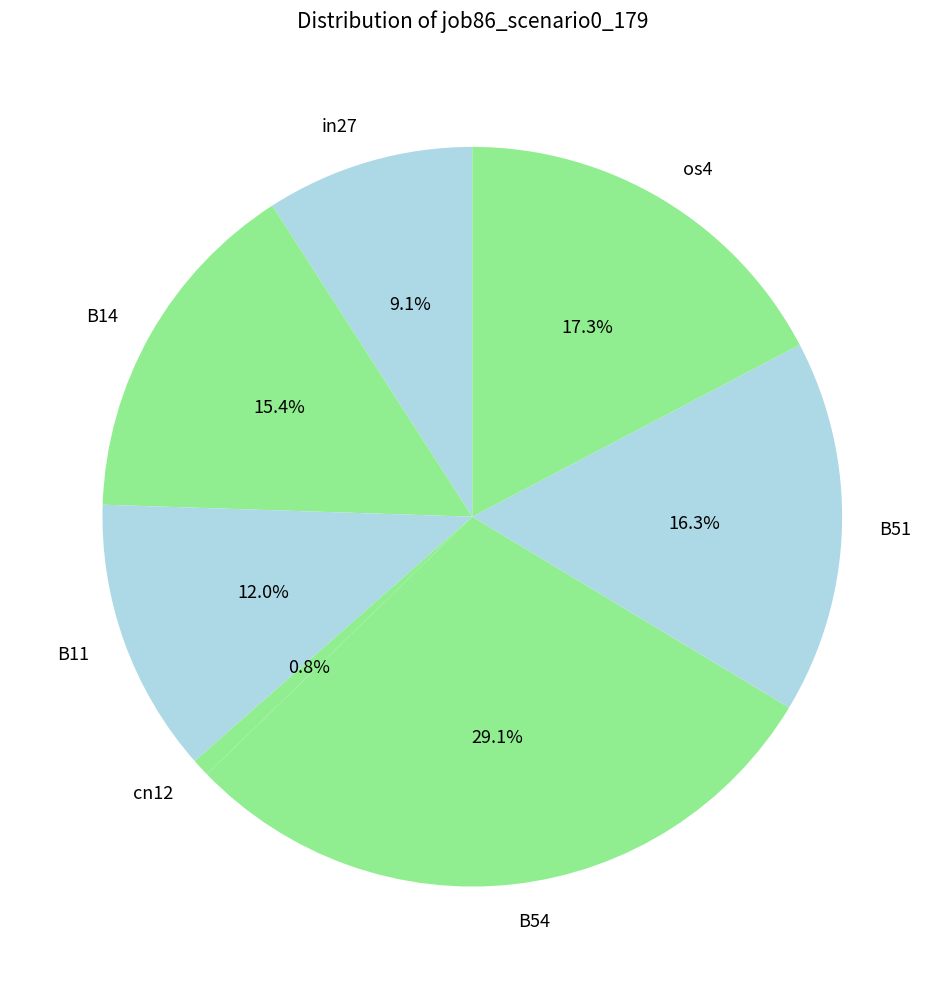

To the nearest percent, what portion does B11 represent?

12%